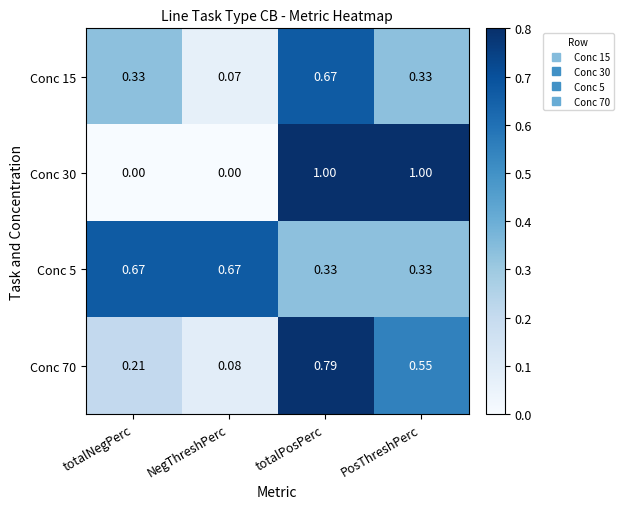

At which category is the sum across all series the highest?

totalPosPerc